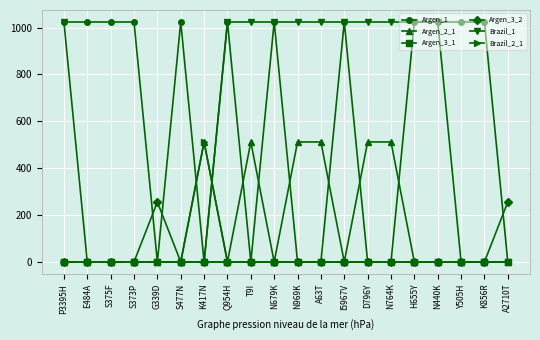

What is the label of the 2nd point from the right?

K856R